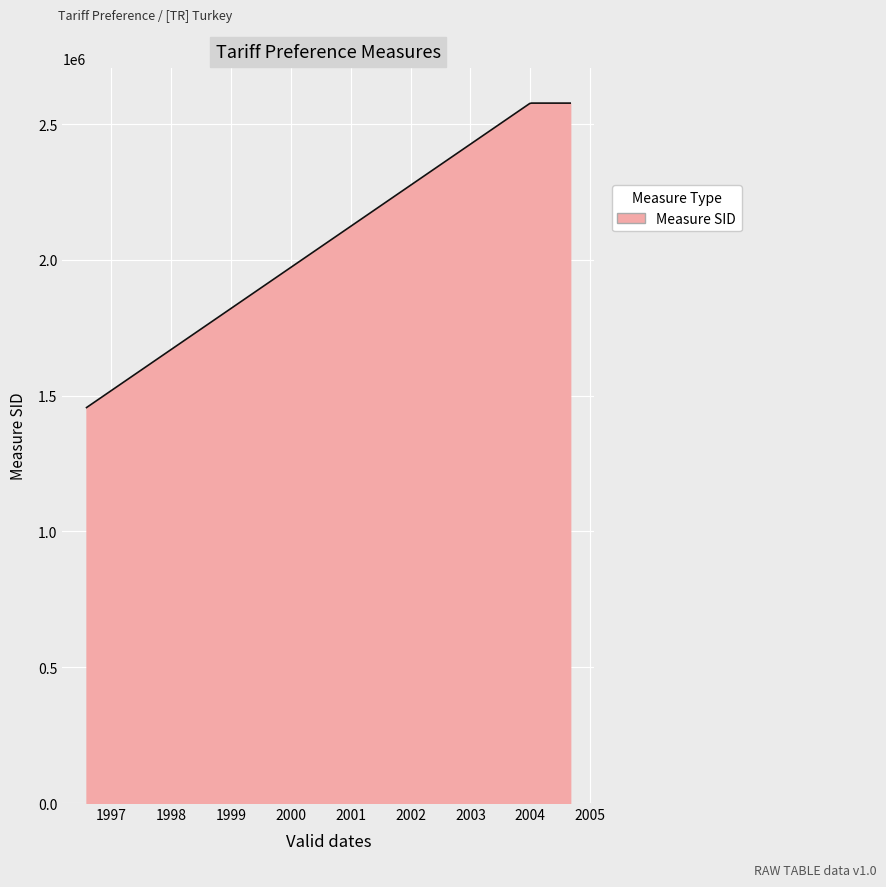

What is the difference between the maximum and minimum values?

1121024.0